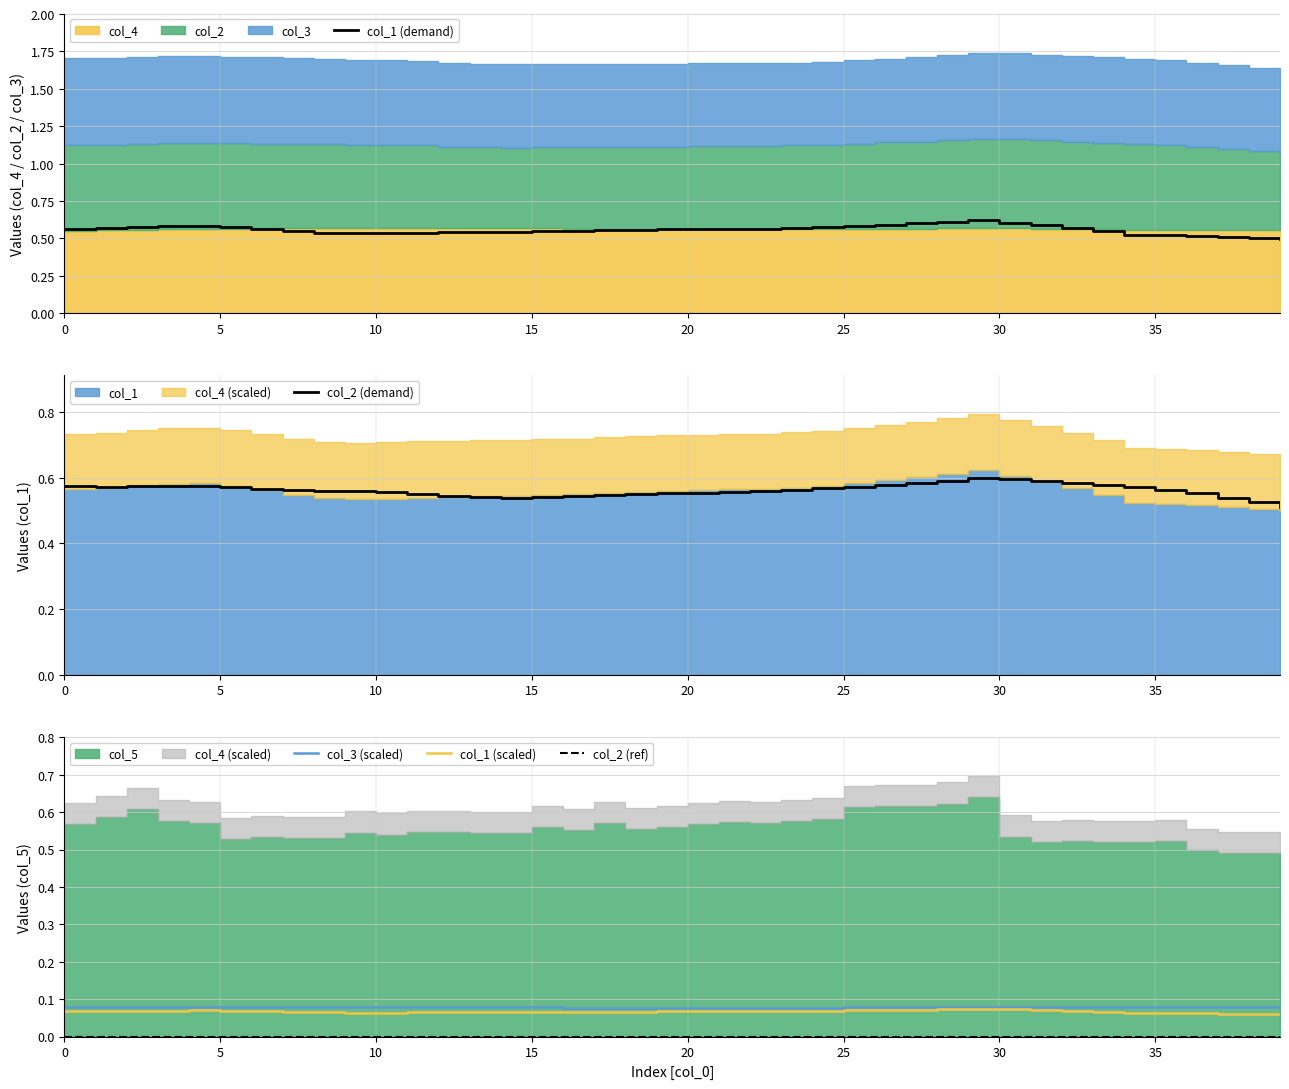

Between 28 and 36, which is larger?

28